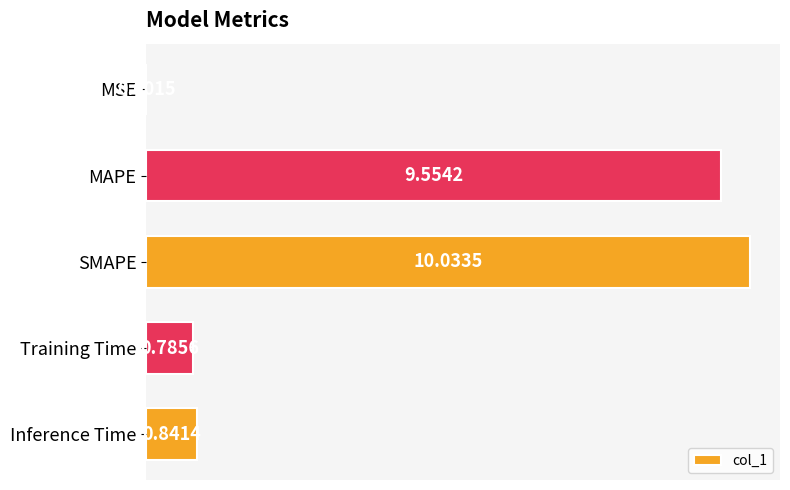

What is the sum of the values at Inference Time and MAPE?

10.4